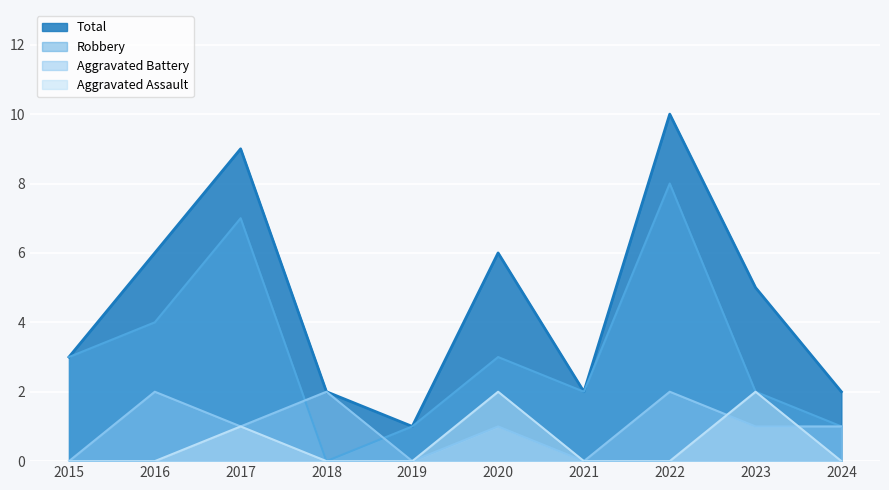

Reading right to left, extract all data points from this chart.

Aggravated Assault: 2024=0	2023=2	2022=0	2021=0	2020=2	2019=0	2018=0	2017=1	2016=0	2015=0
Aggravated Battery: 2024=1	2023=1	2022=2	2021=0	2020=1	2019=0	2018=2	2017=1	2016=2	2015=0
Robbery: 2024=1	2023=2	2022=8	2021=2	2020=3	2019=1	2018=0	2017=7	2016=4	2015=3
Total: 2024=2	2023=5	2022=10	2021=2	2020=6	2019=1	2018=2	2017=9	2016=6	2015=3